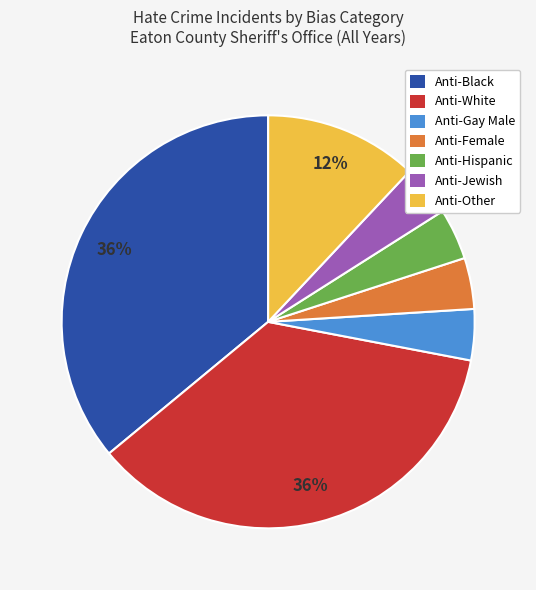

To the nearest percent, what is the combined percentage of Anti-Jewish and Anti-Gay Male?

8%